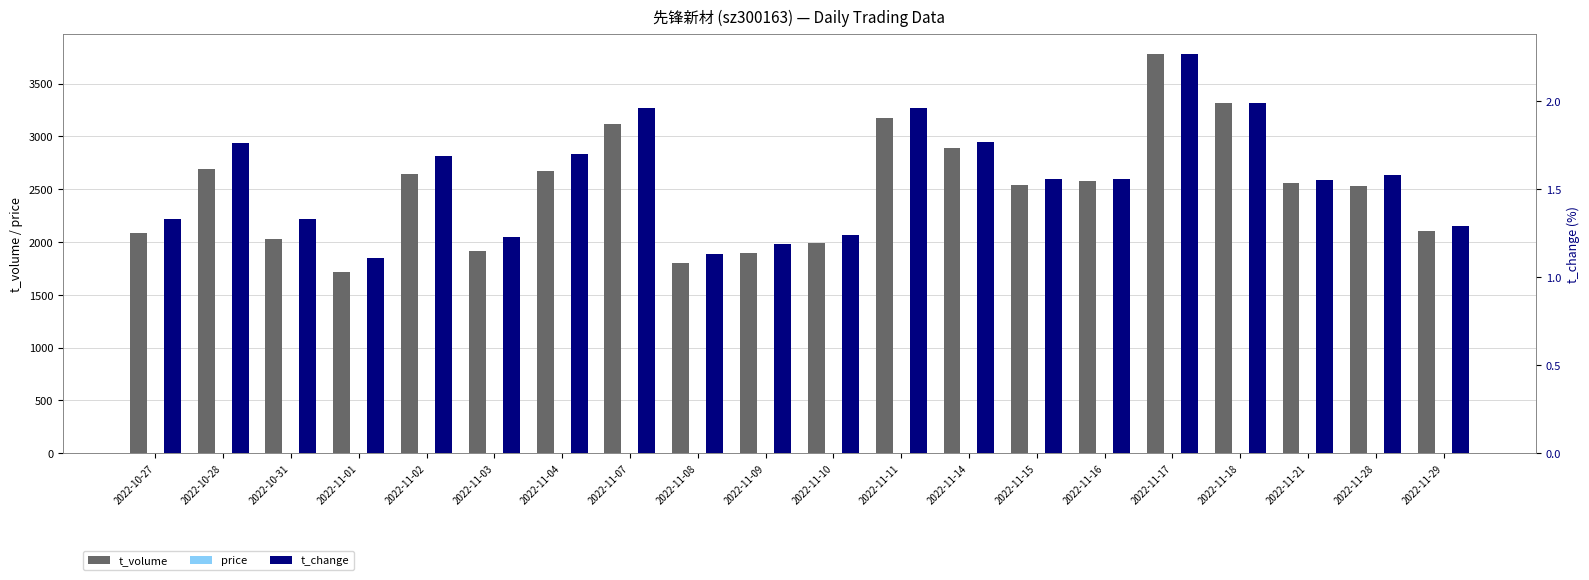

At which label does price reach its minimum?

2022-10-28